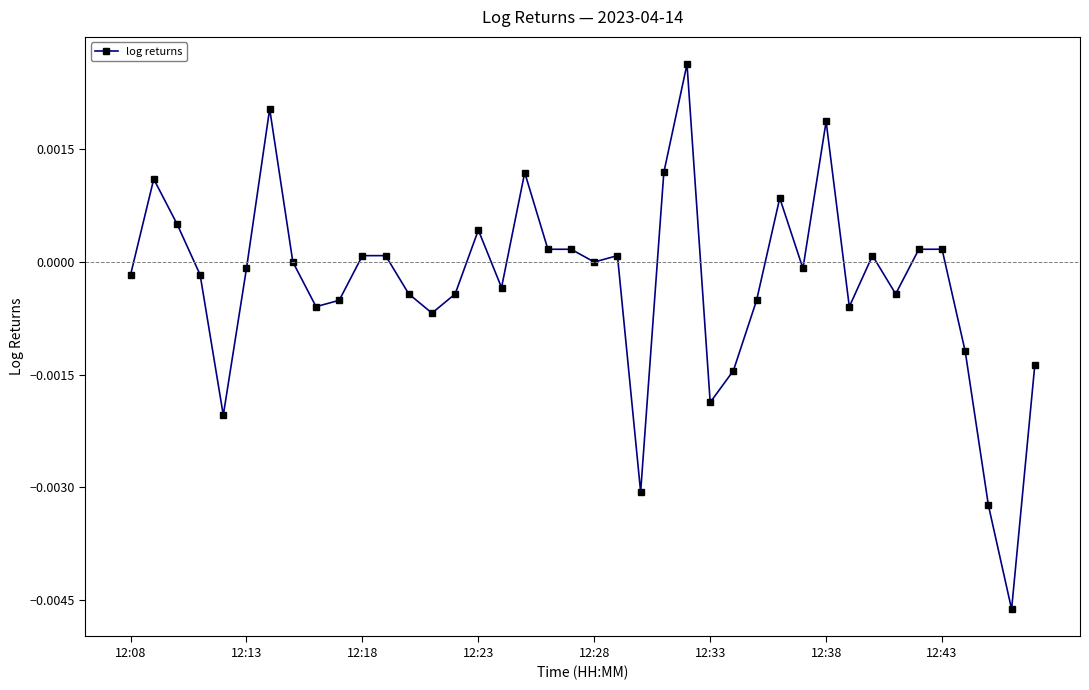

True or false: the data has more than 1 interior local peaks.

True